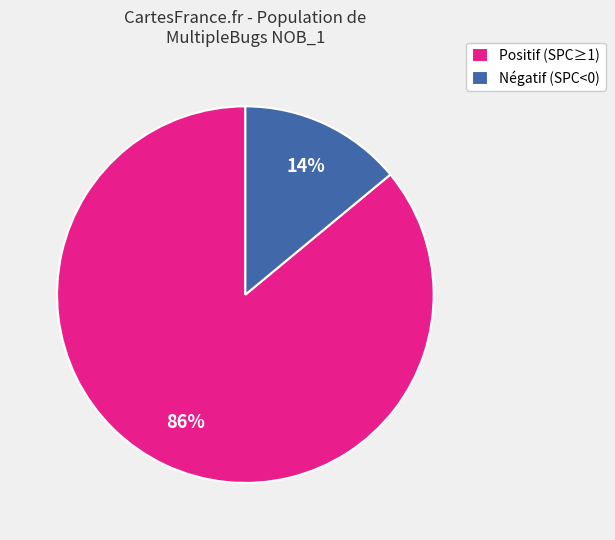

To the nearest percent, what is the combined percentage of Négatif (SPC<0) and Positif (SPC≥1)?

100%